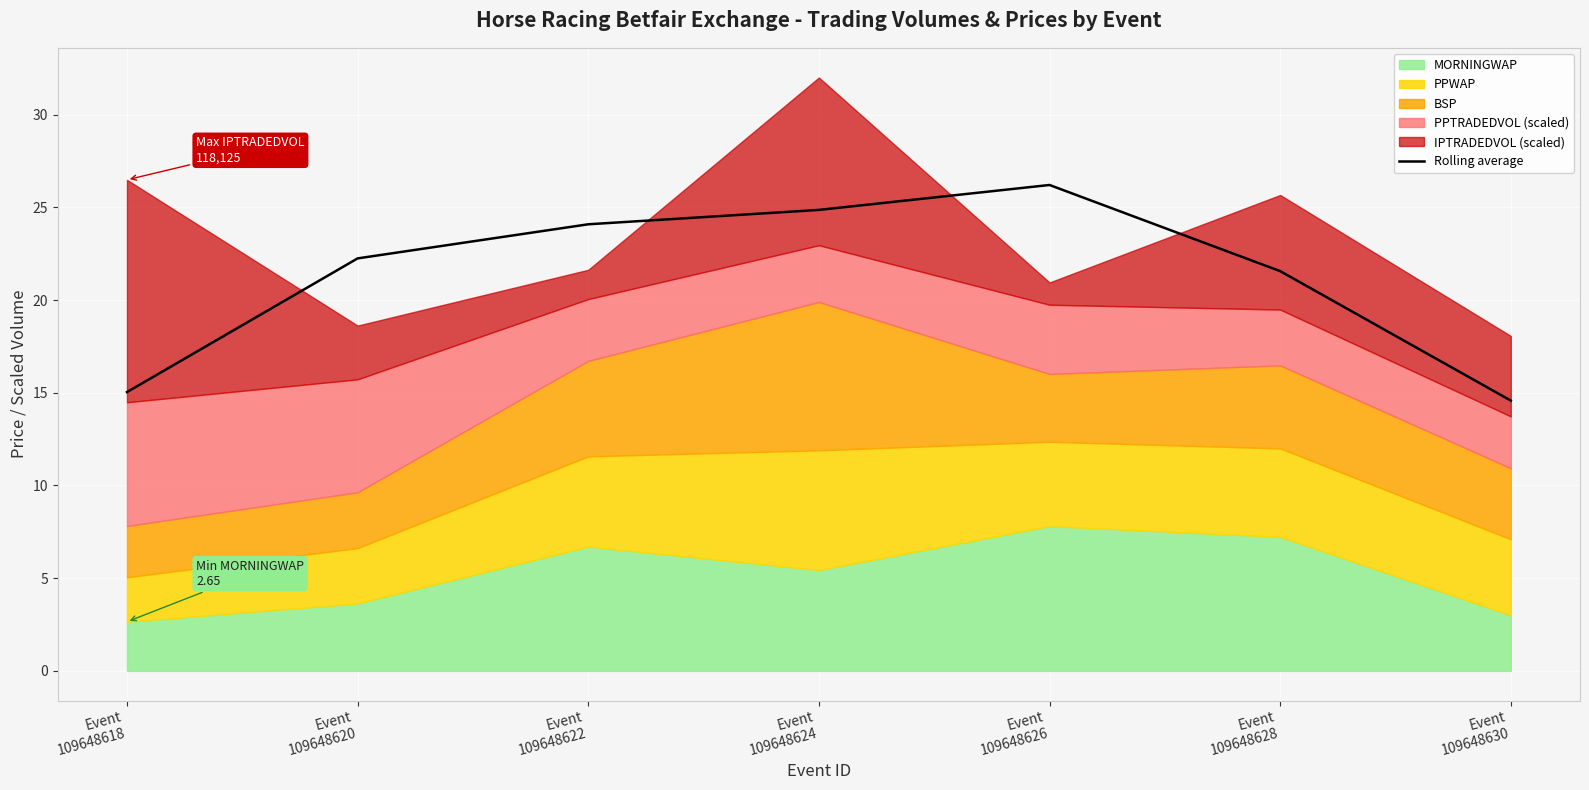

True or false: there are more than 2 points higher than both neighbors.

False